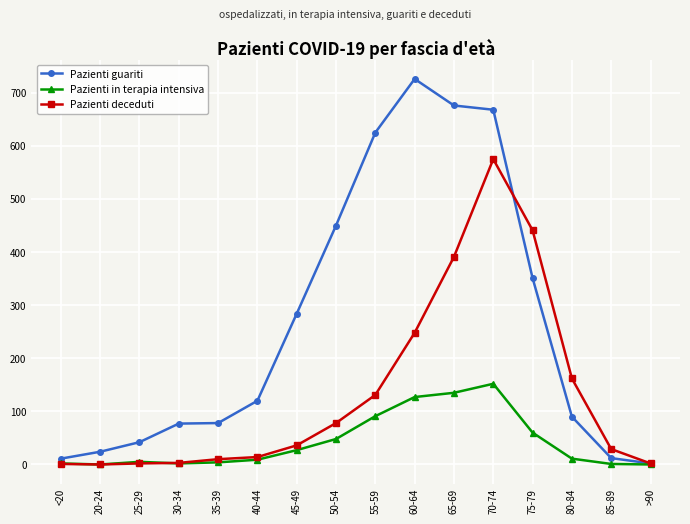

What is the sum of the Pazienti deceduti values at 45-49 and 50-54?

114